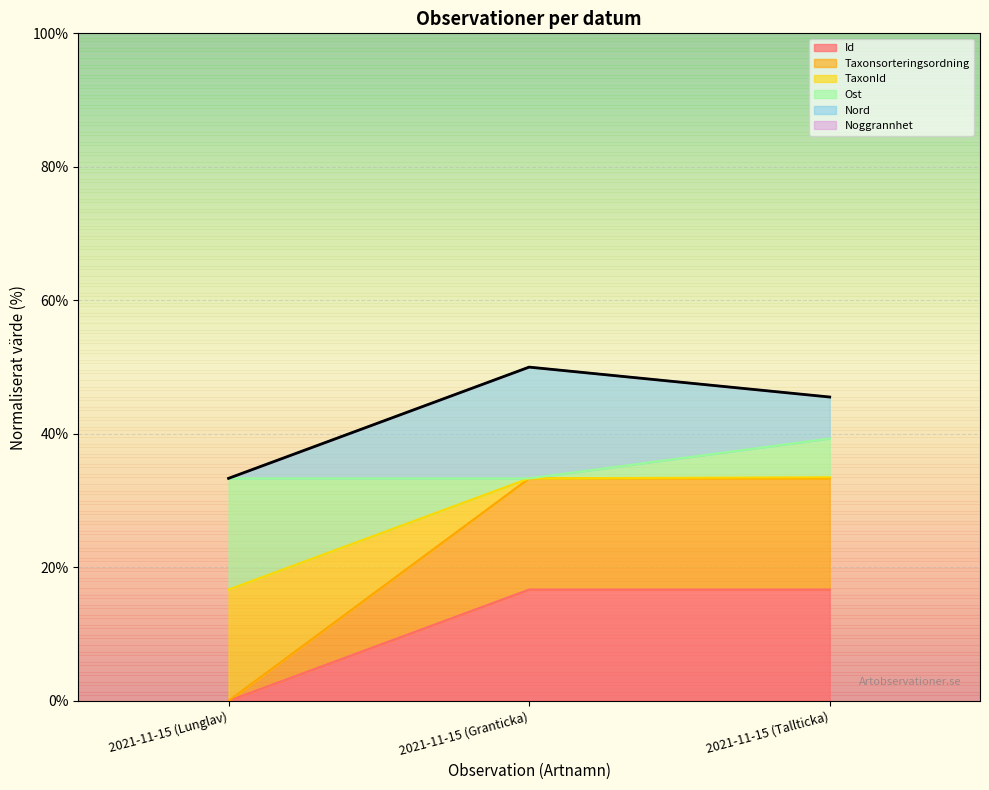

What is the highest value of the Id series?

16.7